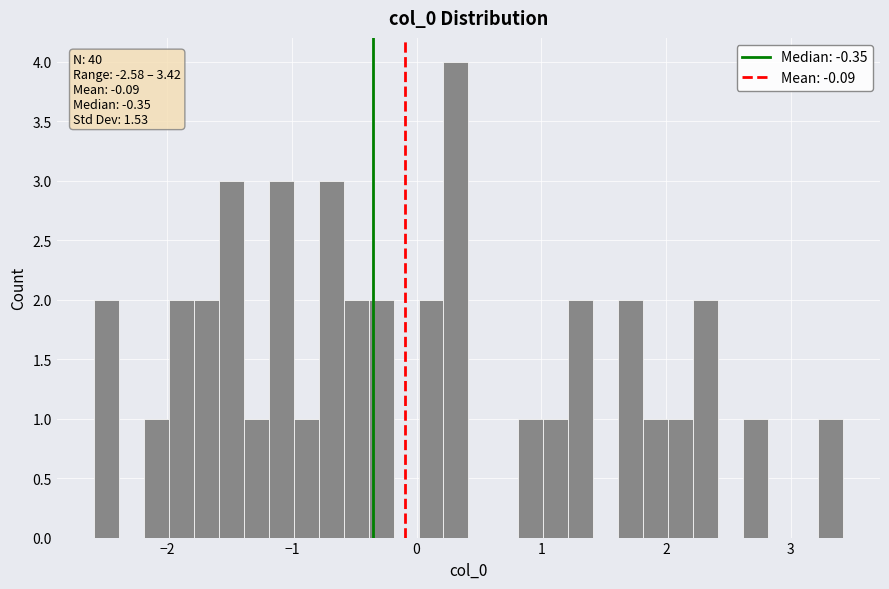

Read against the x-axis, roughly where is the centre of the tallest bar?

0.3